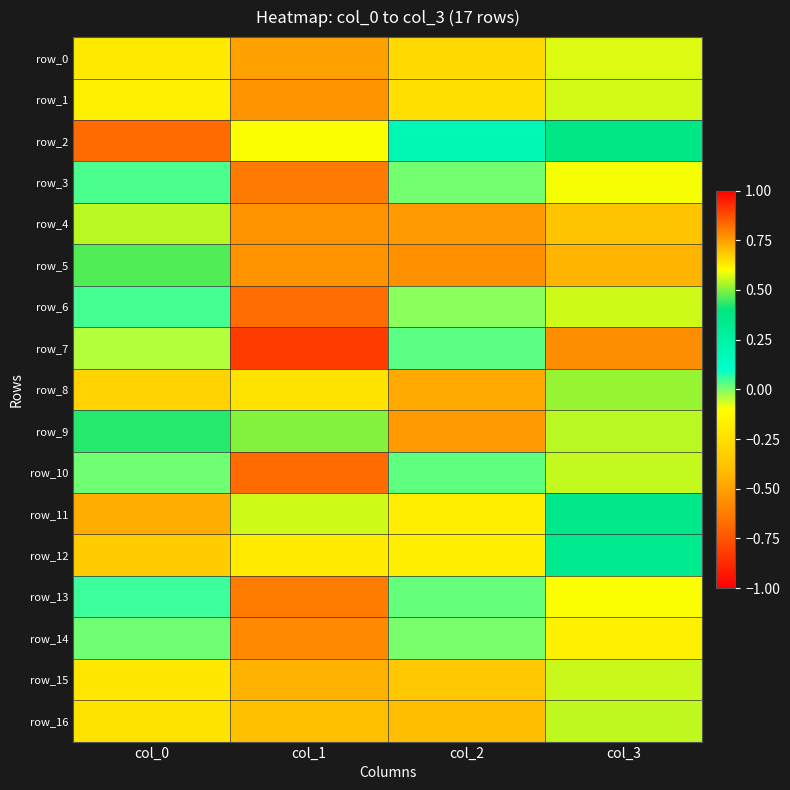

Which series has the largest range (max minus min)?

row_2